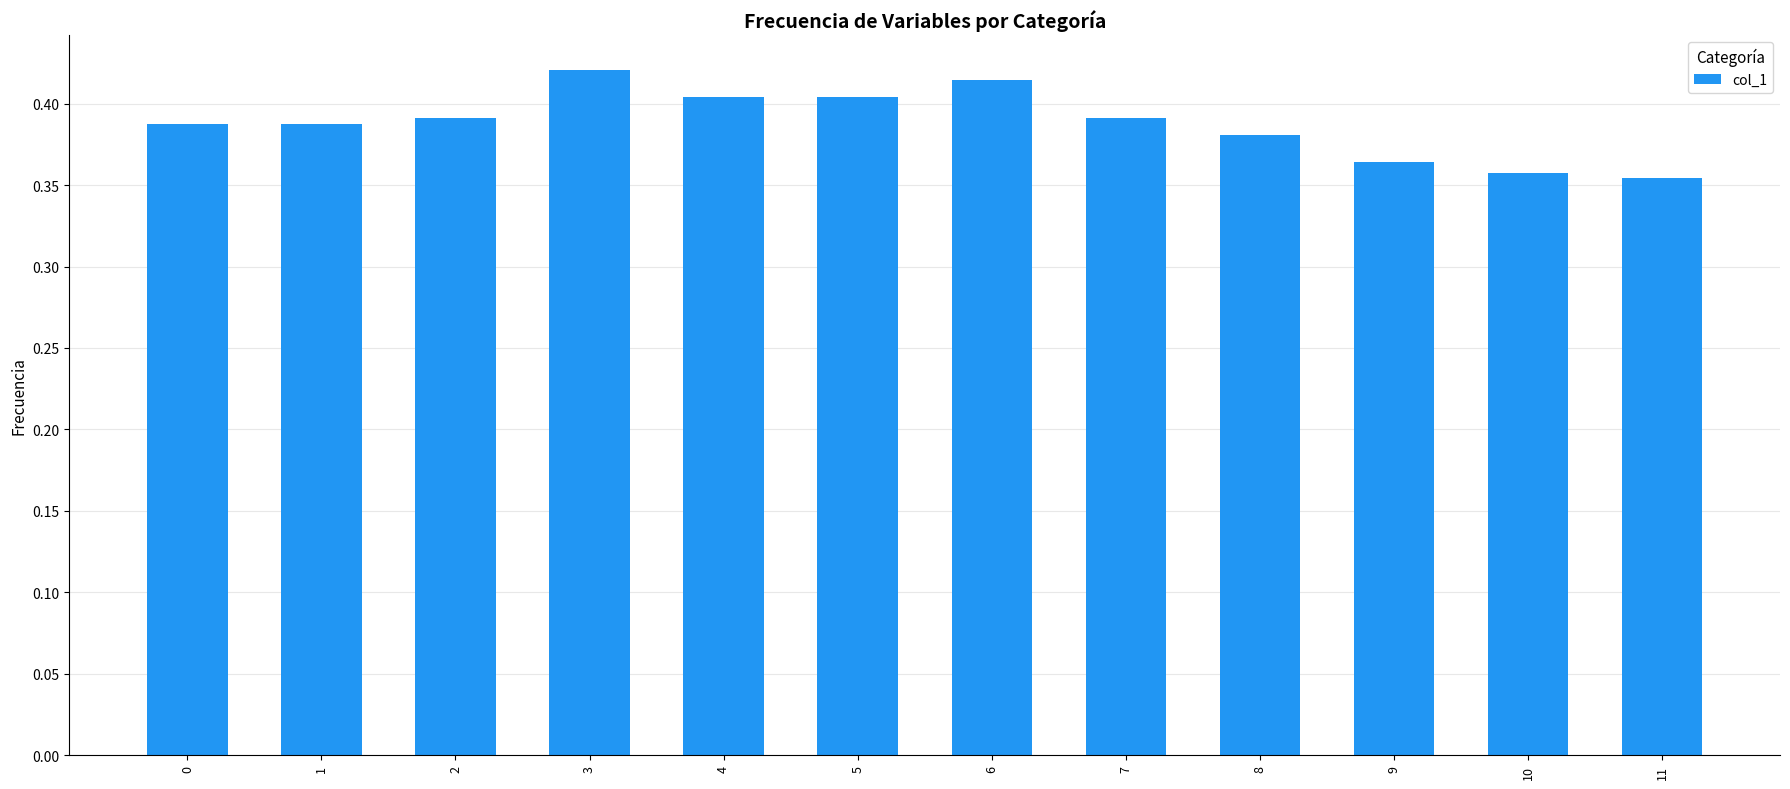

The value at 9 is 0.6. True or false?

False